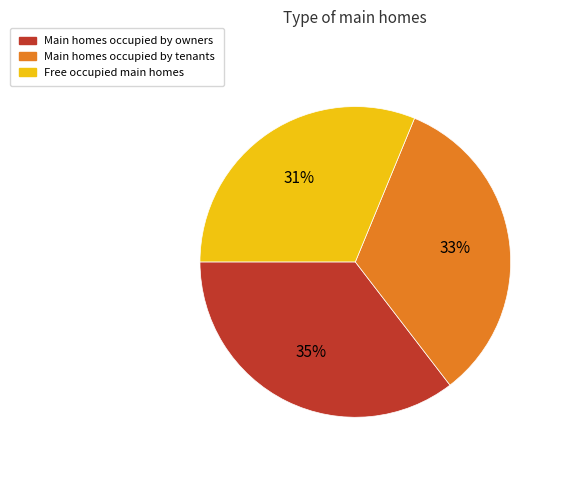

Count the number of slices in the pie.

3